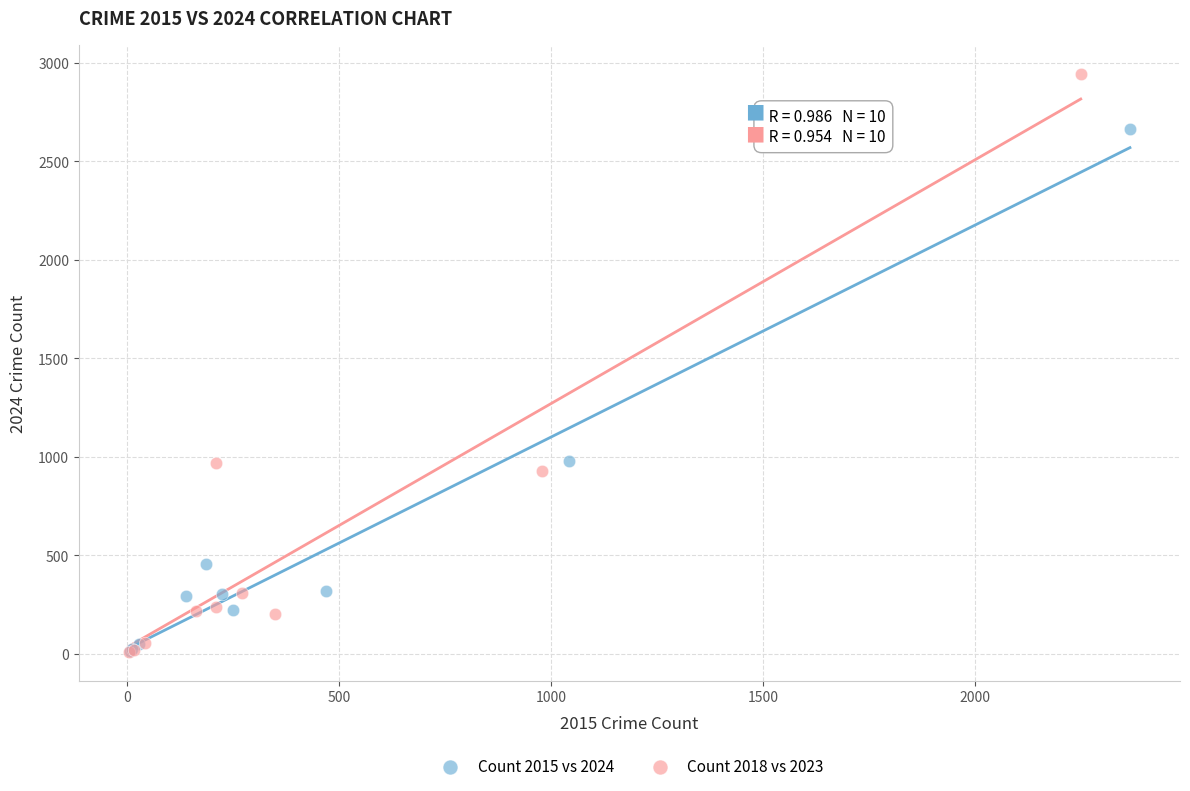

Which series reaches the maximum Y coordinate?

Count 2018 vs 2023